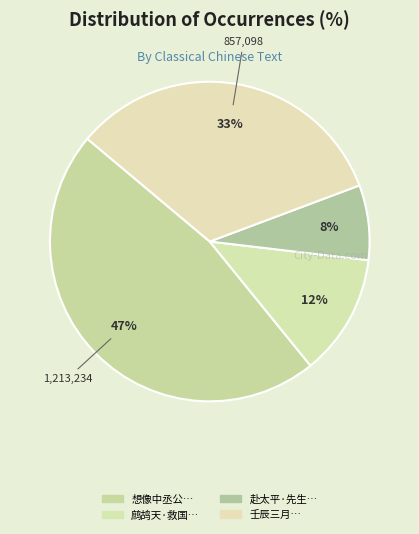

Count the number of slices in the pie.

4